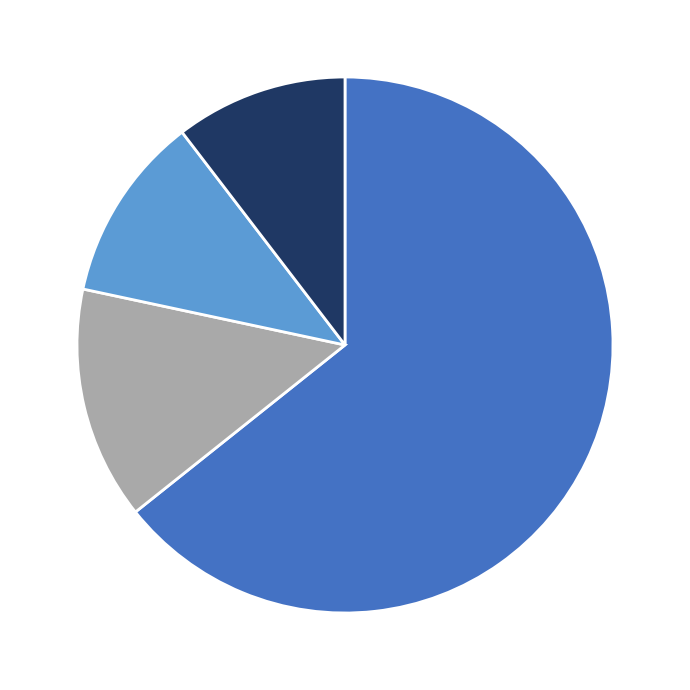

Is there a majority slice in this chart?

Yes